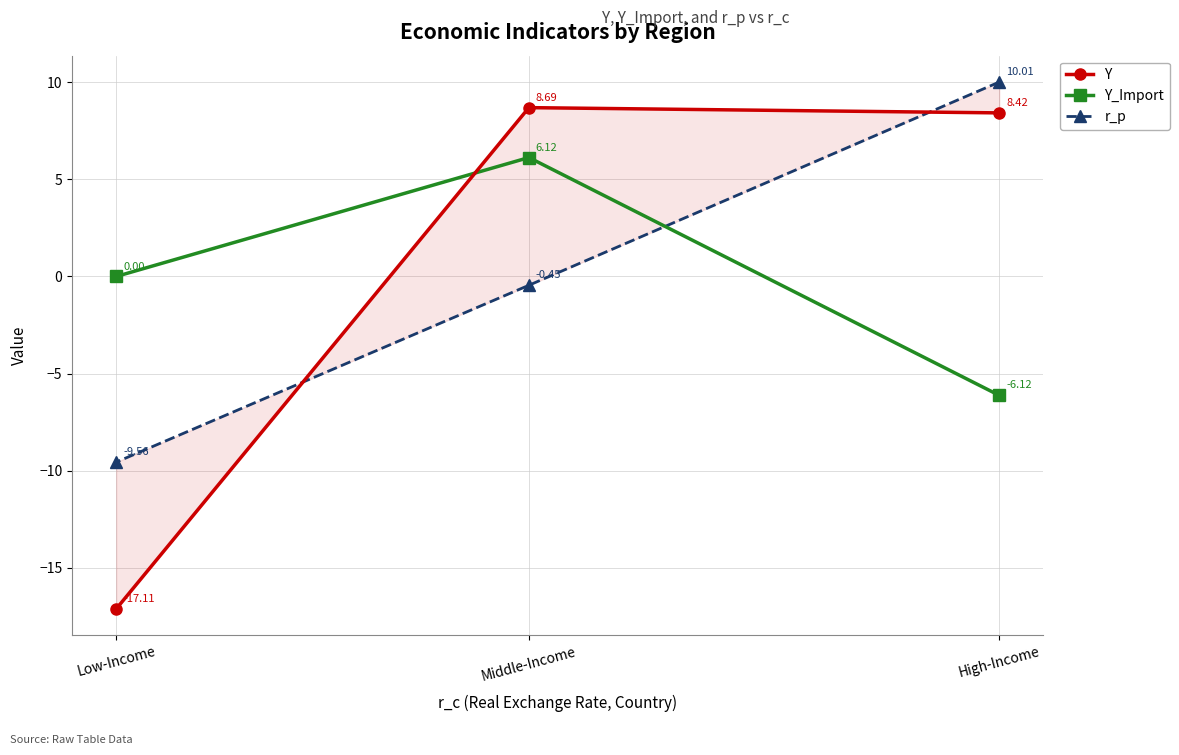

List the labels in order of Y_Import value, smallest first.

High-Income, Low-Income, Middle-Income